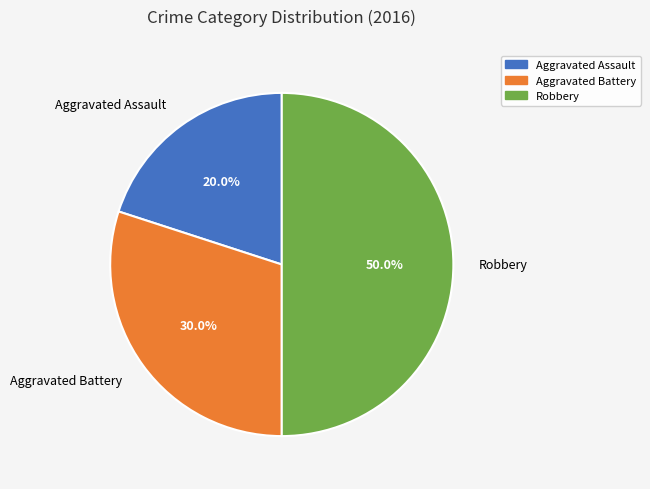

True or false: Robbery accounts for 50% of the total.

True